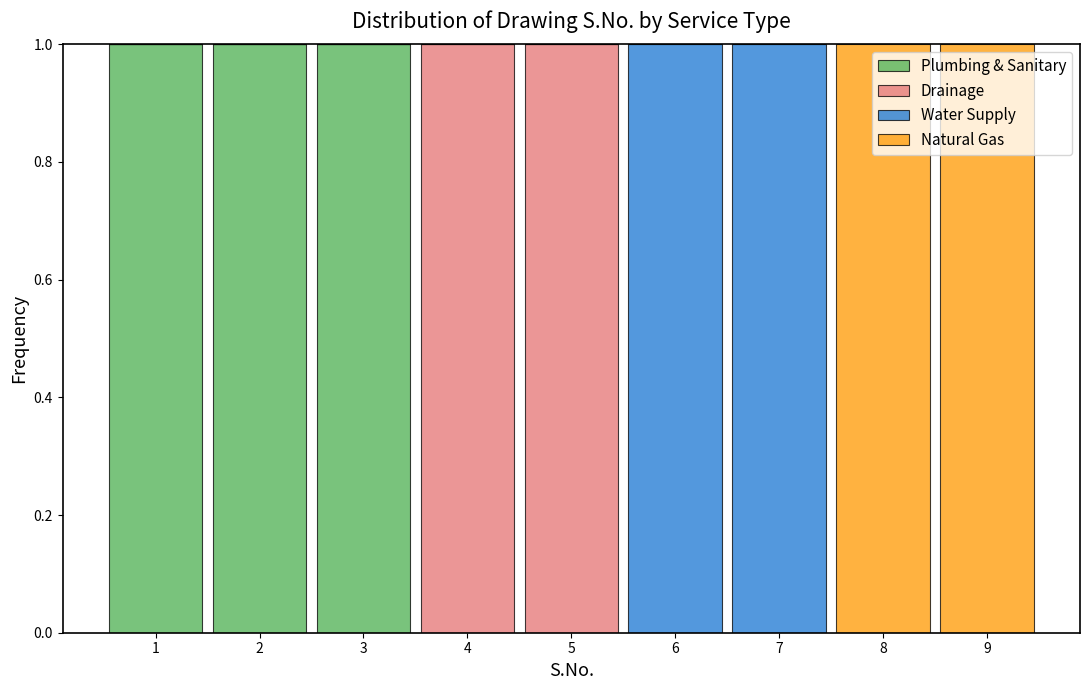

What is the total height of the stacked bar covering 4.5 to 5.5 on the x-axis? The values are not printed on the chart, so give them approximately, as read against the axis.

1